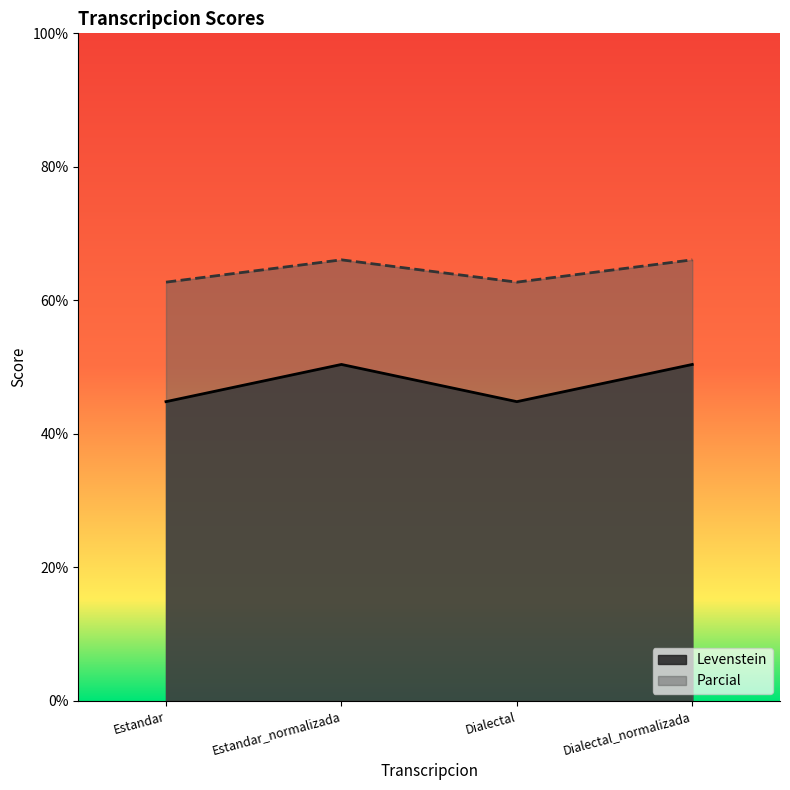

The Parcial series shows 66.1 at Estandar_normalizada. True or false?

True